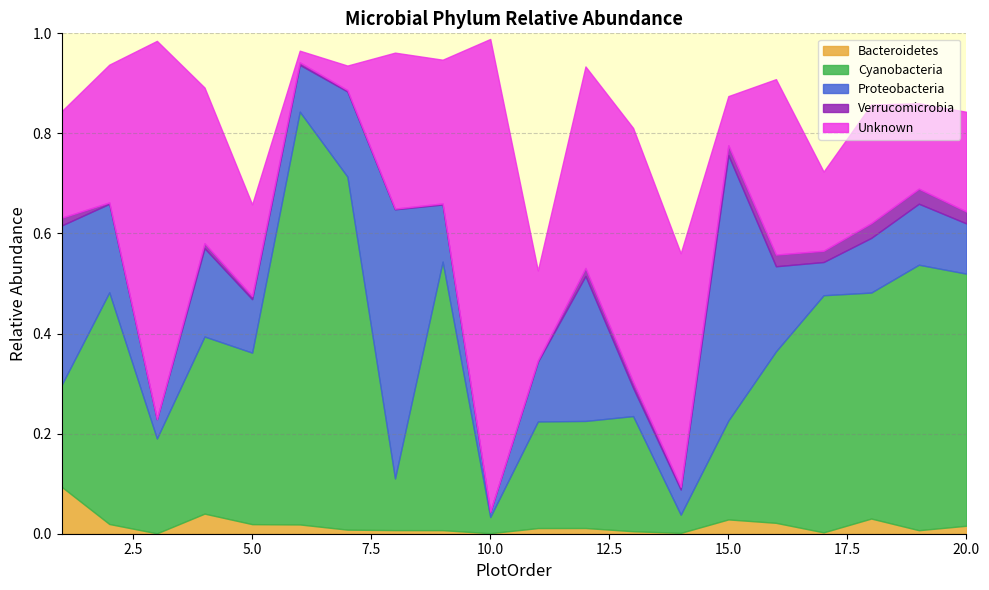

What is the value of the Proteobacteria point at the 5th from the left?

0.1